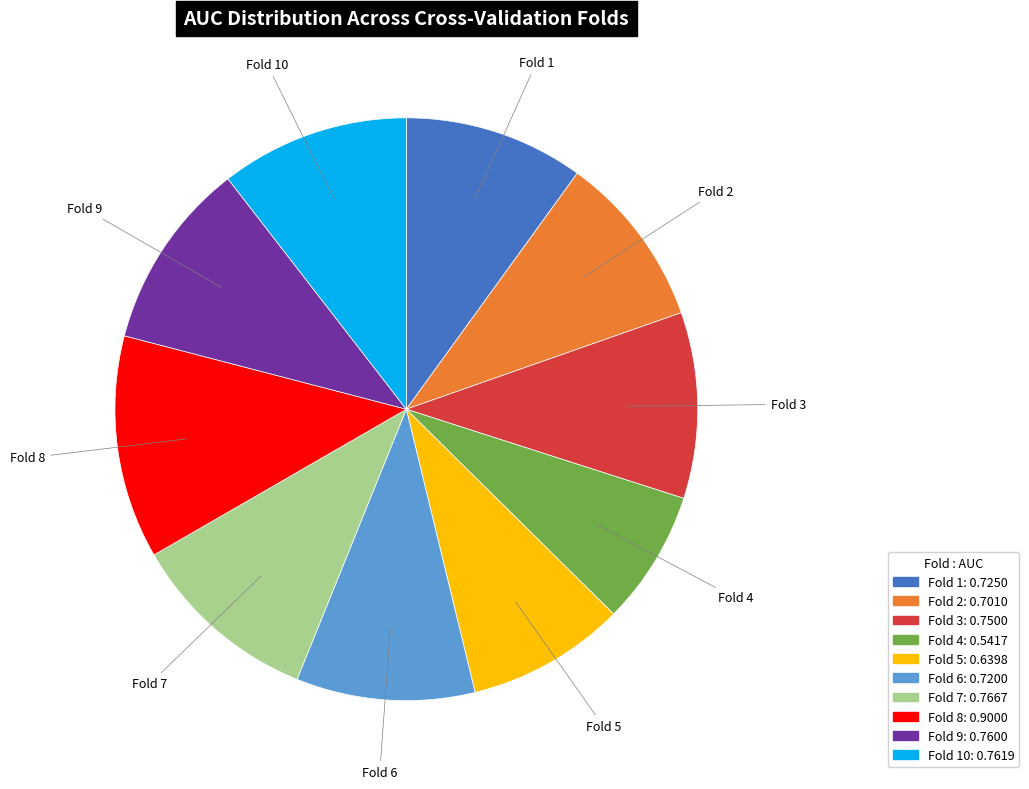

Is there any slice that represents more than half of the pie?

No